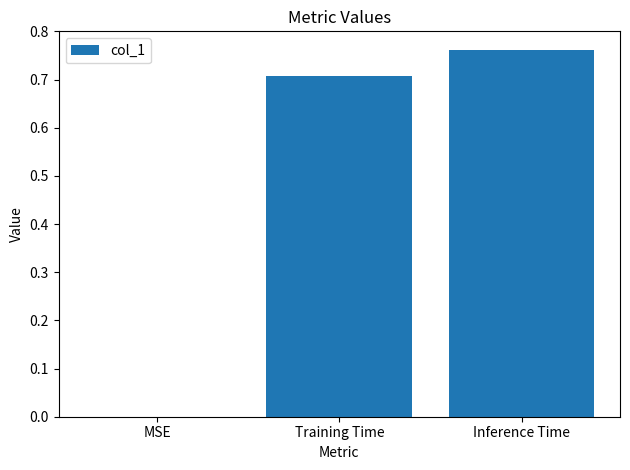

The chart shows a value of 0.4 at Training Time. True or false?

False